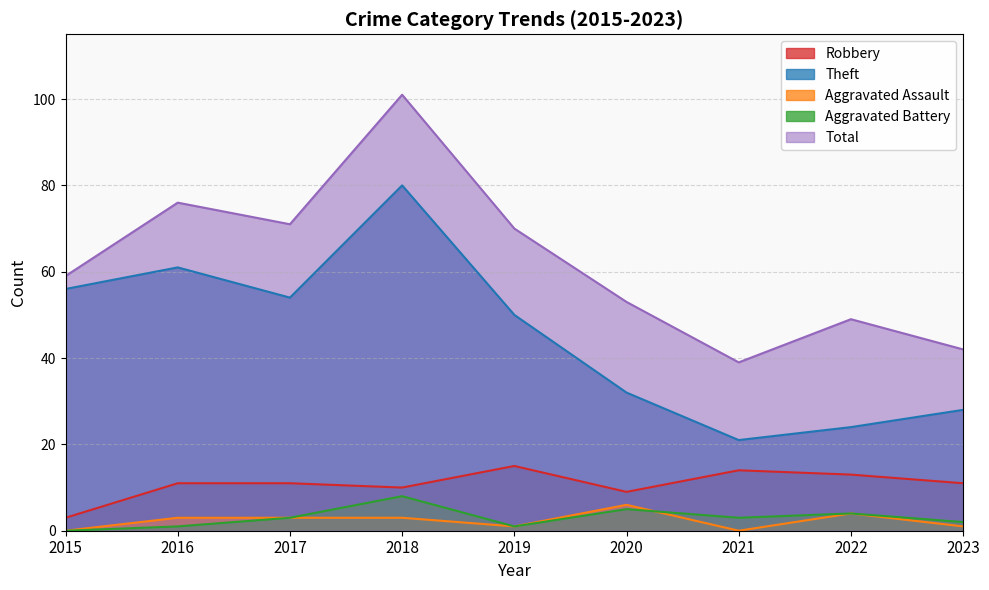

How many lines are shown in the chart?

5